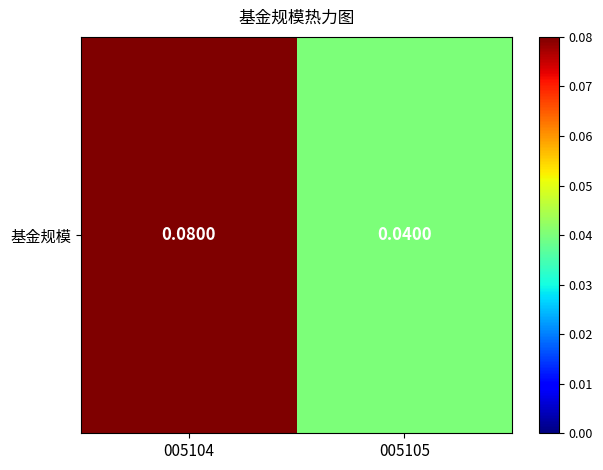

Reading left to right, extract all data points from this chart.

0.1	0.0